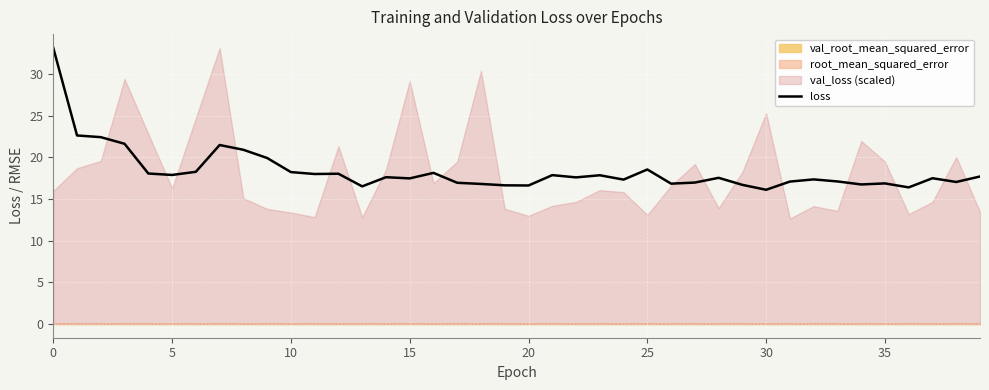

How many data points does each series have?

40